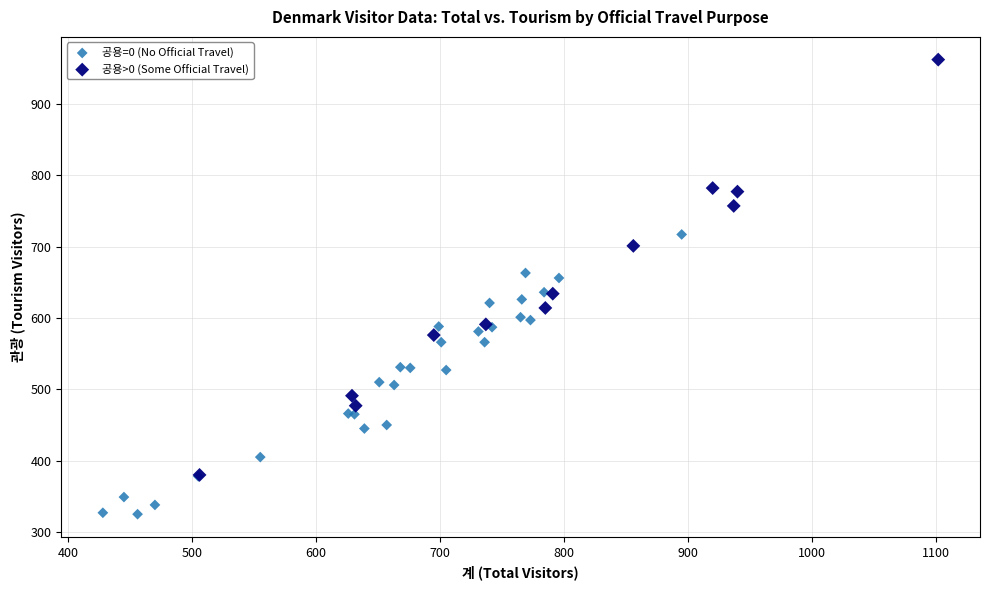

Which series reaches the maximum Y coordinate?

공용>0 (Some Official Travel)